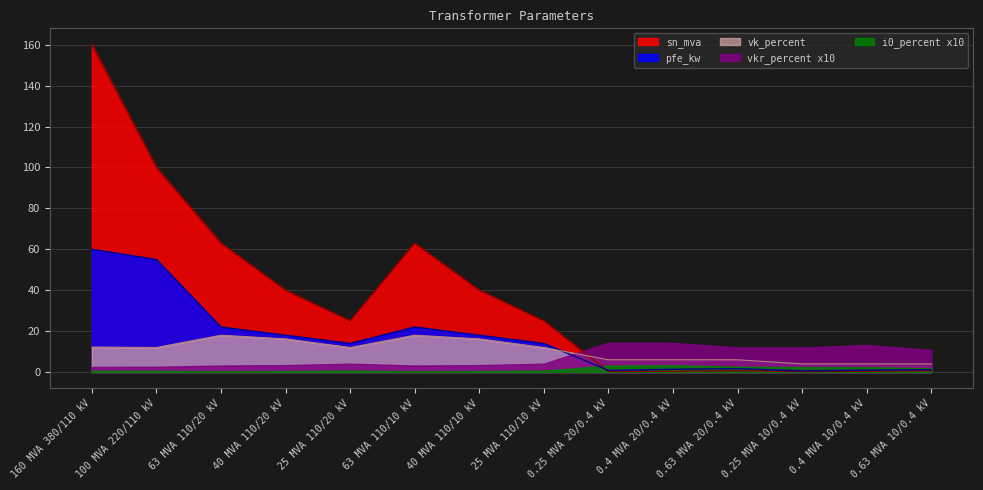

Which series has the widest spread of values?

sn_mva